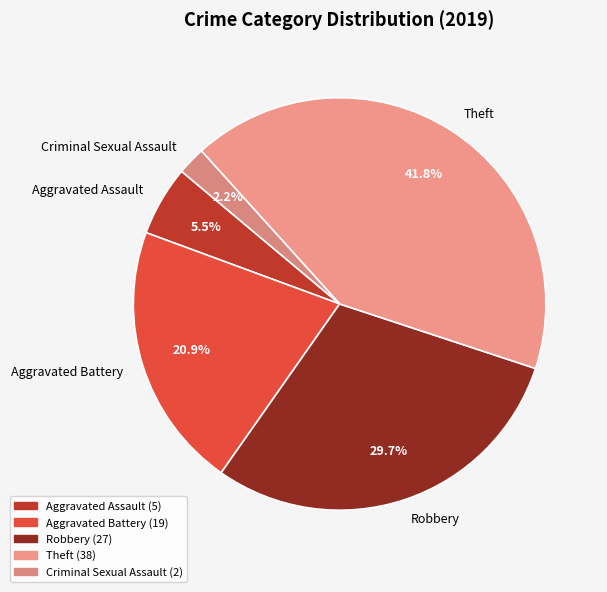

How much of the chart is everything except Robbery?

70.3%